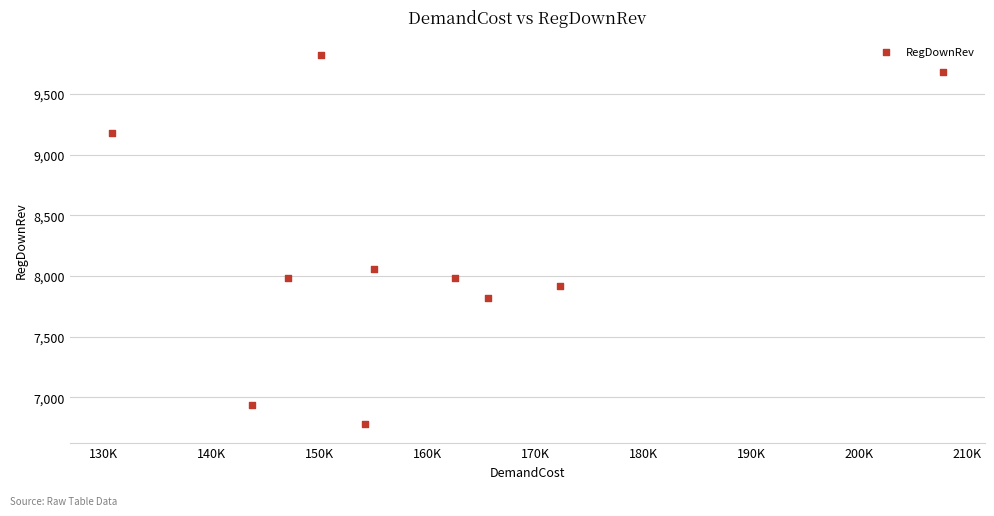

What Y value in the scatter plot is closest to 8299?

8055.8